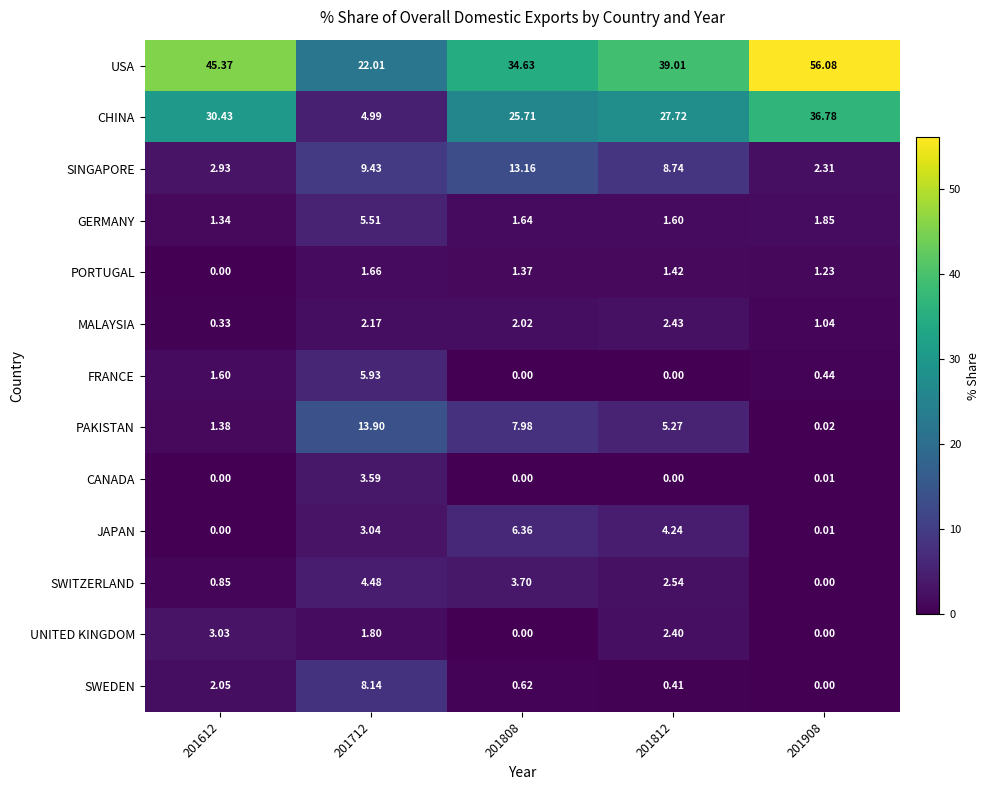

Between 201808 and 201812, which series saw the biggest shift?

SINGAPORE